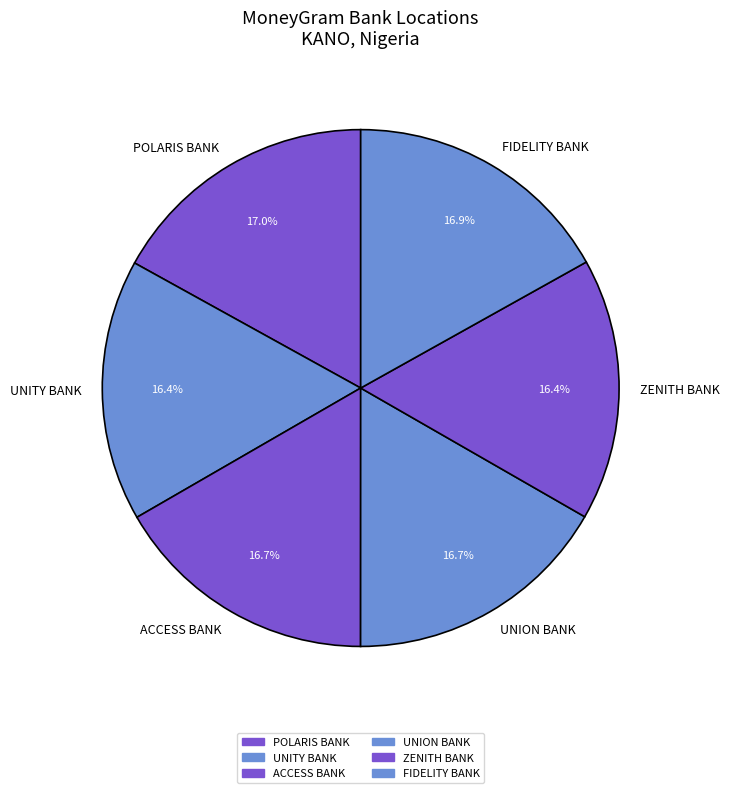

Is UNION BANK the majority of the pie?

No